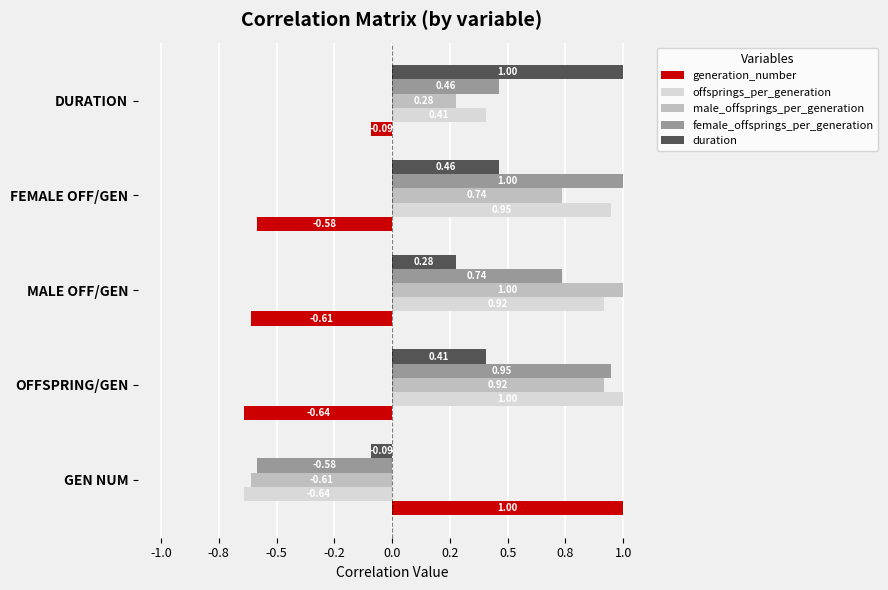

What is the difference between the second highest and second lowest values in the duration series?

0.2